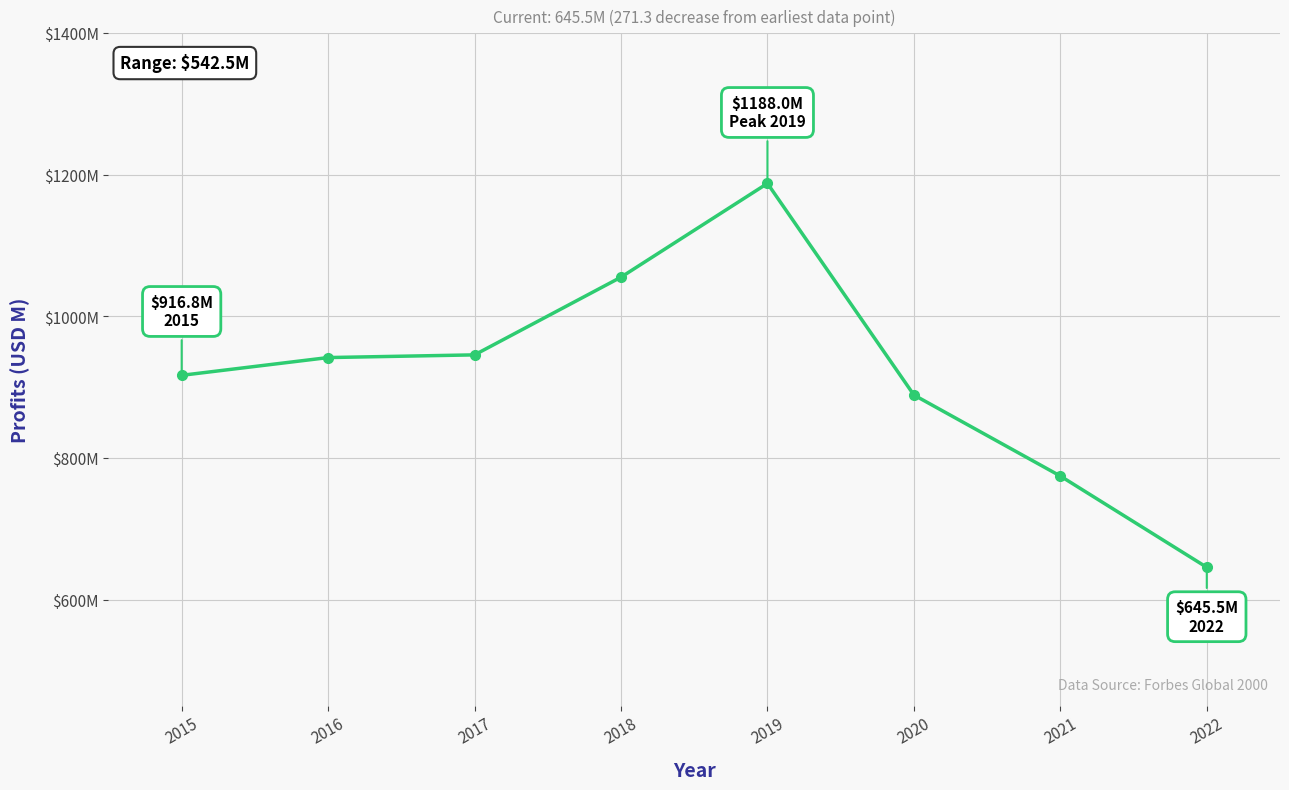

What is the greatest value displayed?

1188.0